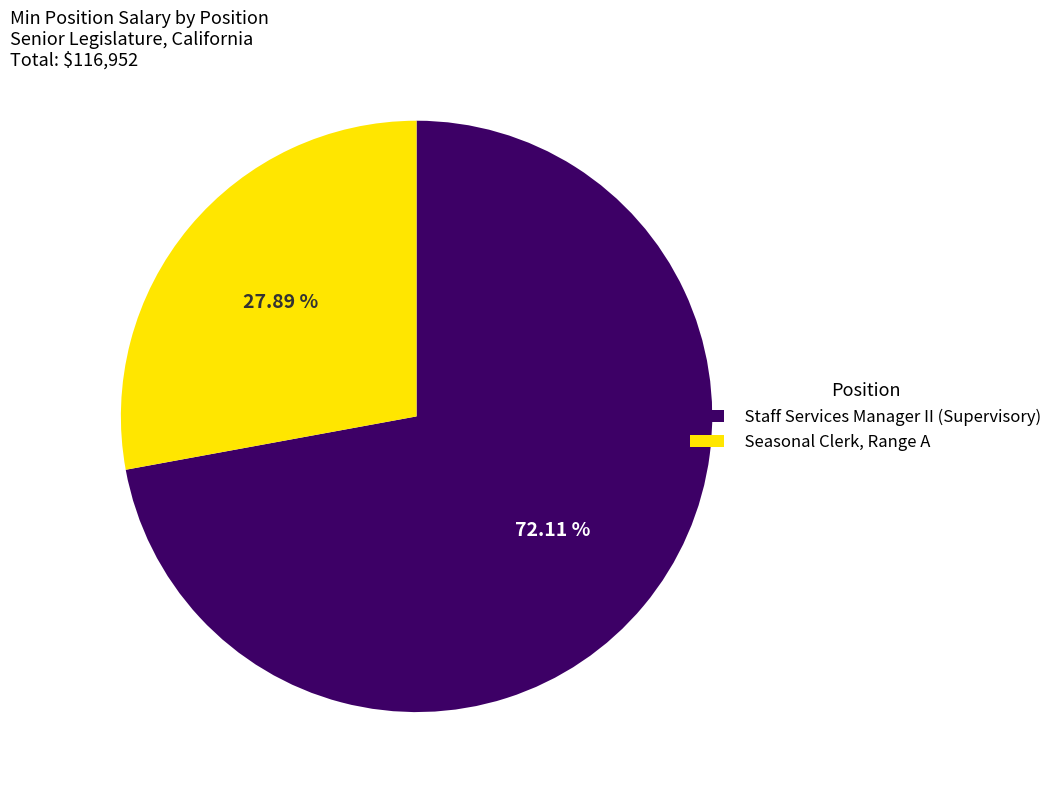

Between Seasonal Clerk, Range A and Staff Services Manager II (Supervisory), which is larger?

Staff Services Manager II (Supervisory)